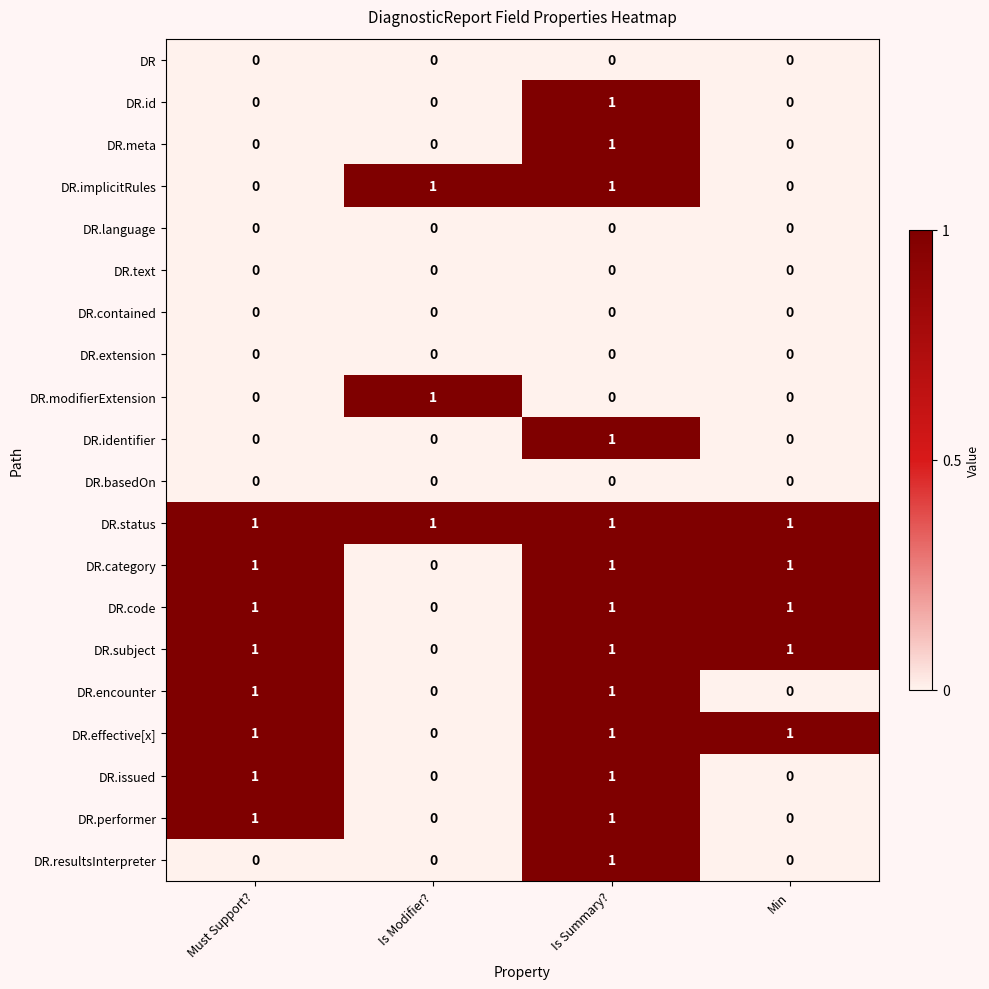

At which category is the sum across all series the highest?

Is Summary?